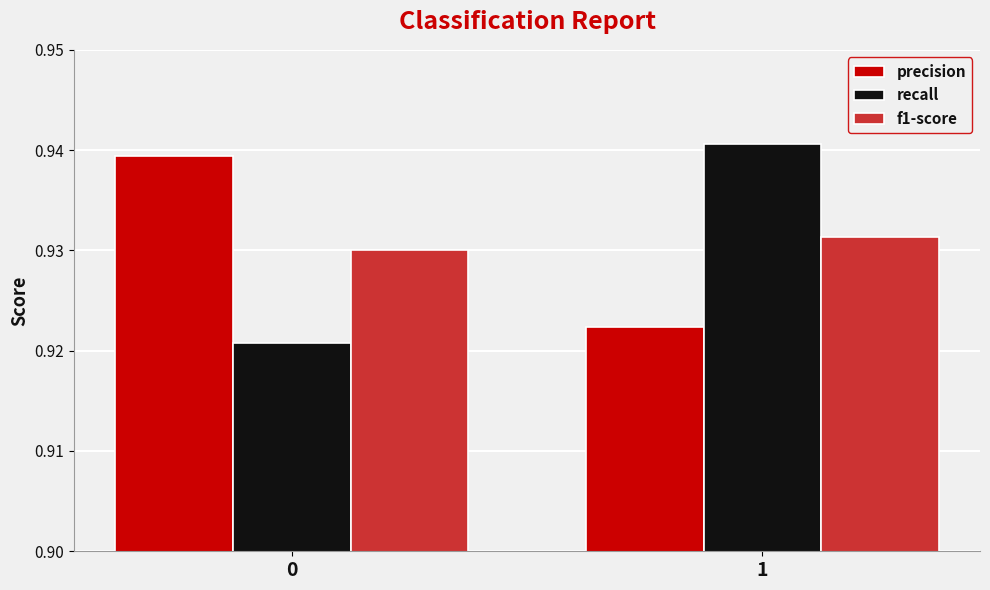

List the labels in order of f1-score value, smallest first.

0, 1